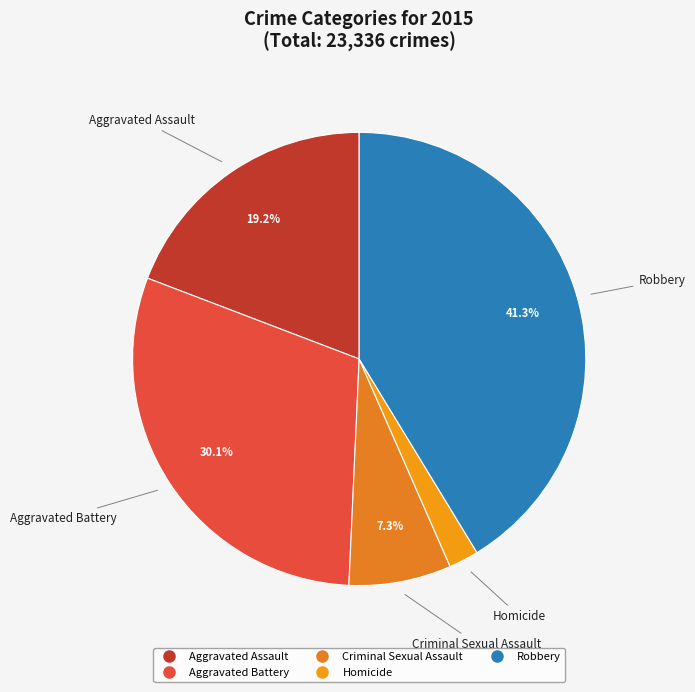

How many segments does this pie chart have?

5